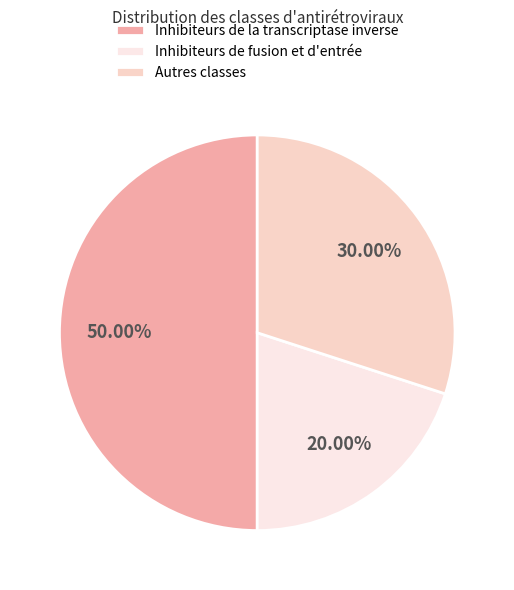

Does Inhibiteurs de fusion et d'entrée account for over 50% of the chart?

No